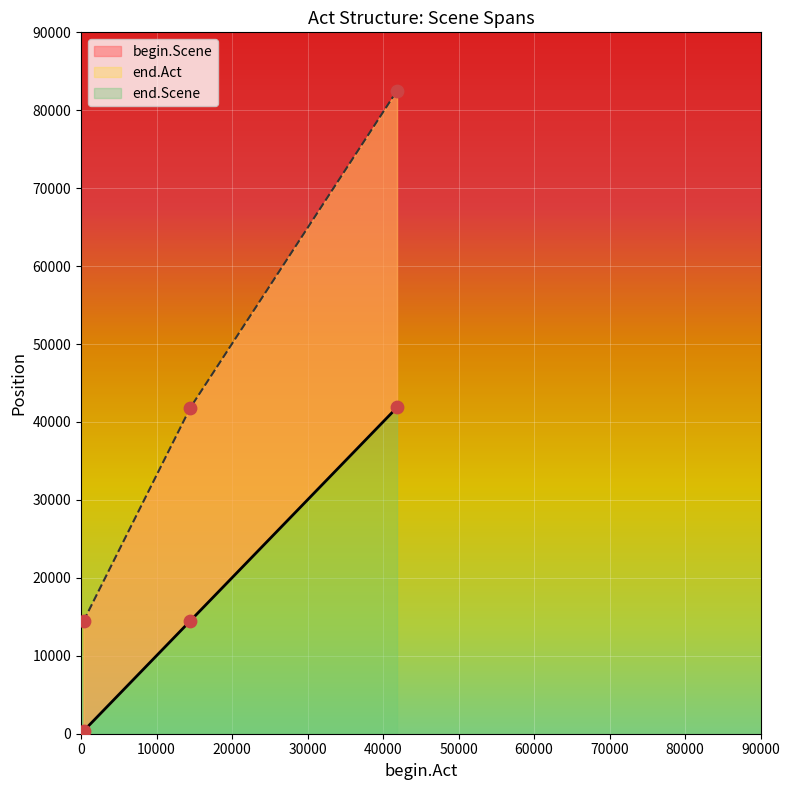

Which series has the largest total across all categories?

end.Scene